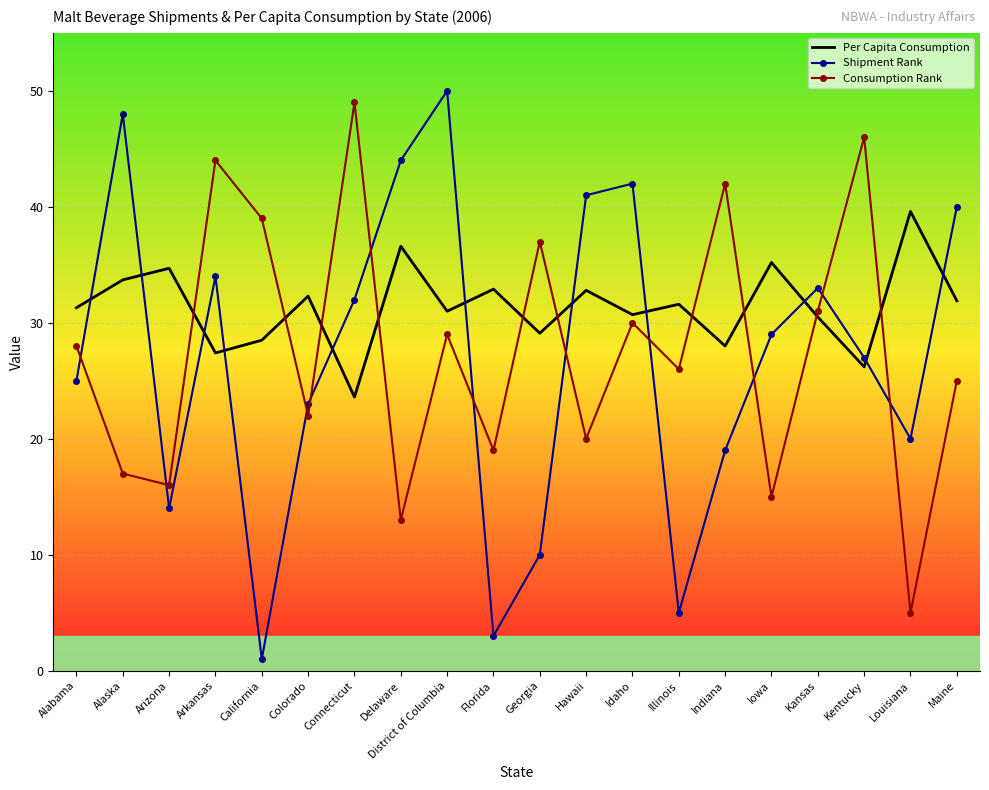

Which series has the widest spread of values?

Shipment Rank